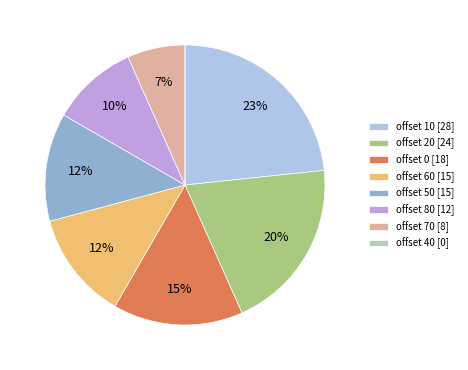

The offset 50 [15] slice represents 13% of the pie. True or false?

True